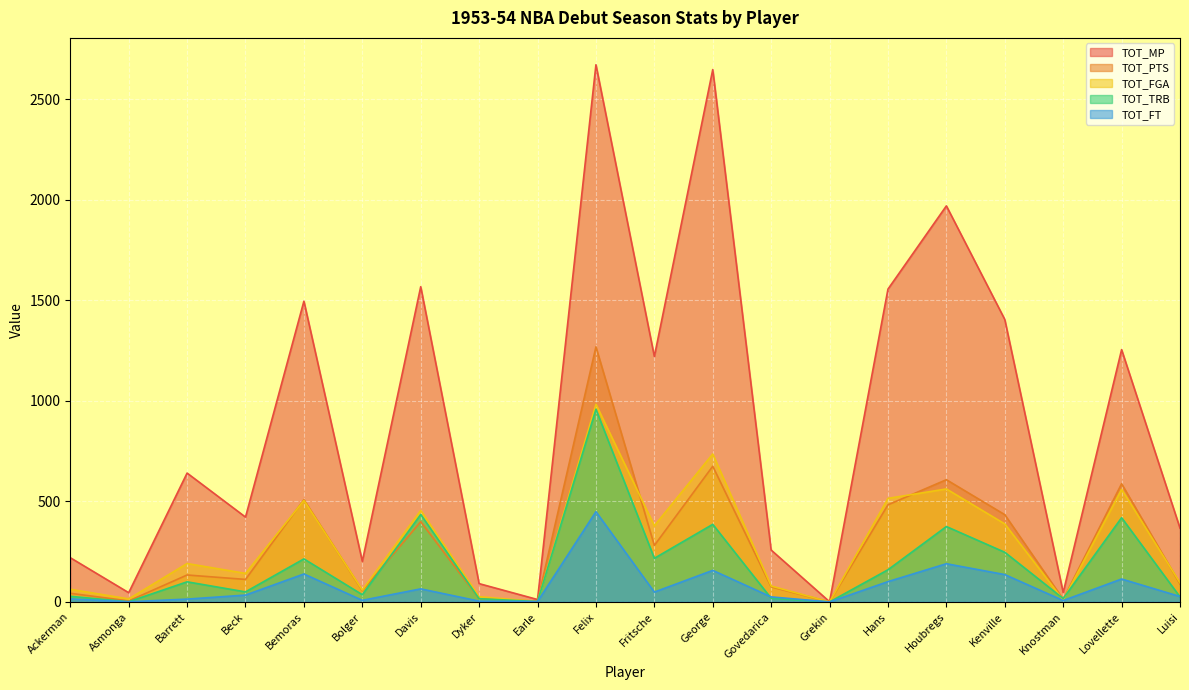

Between Asmonga and Lovellette, which series saw the biggest shift?

TOT_MP